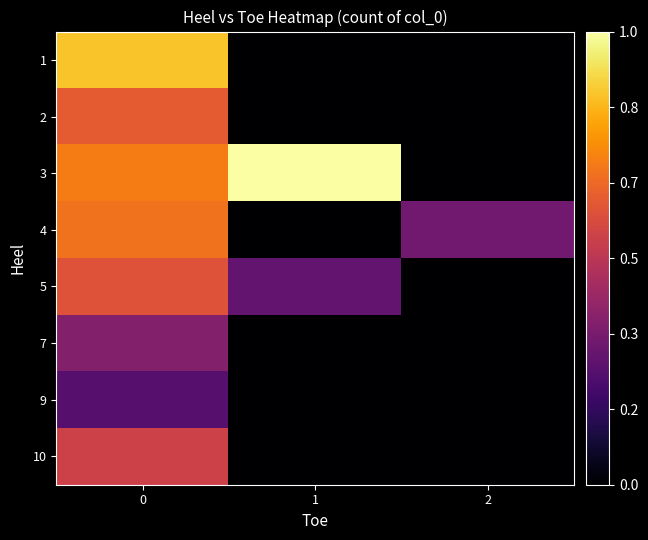

What is the total value across all series at 2?

0.3